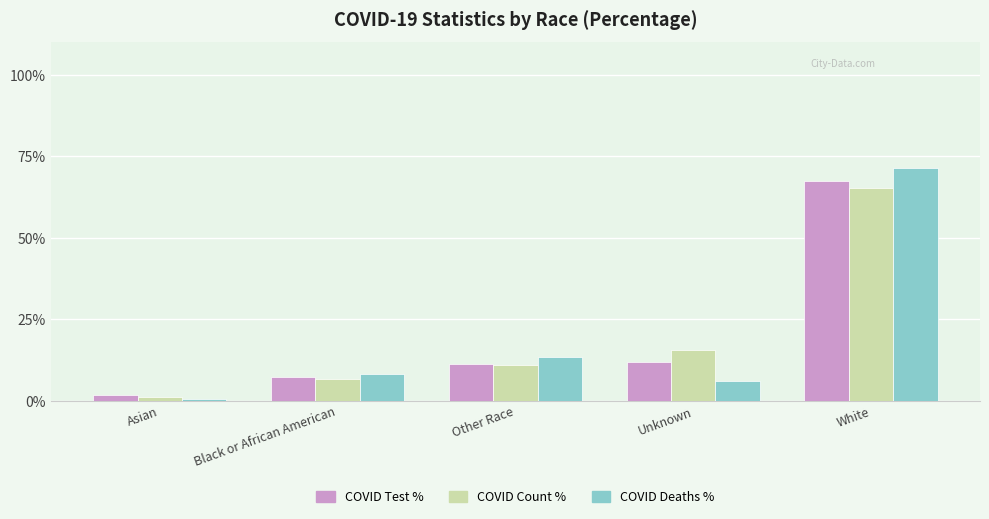

What is the label of the 1st bar from the right?

White